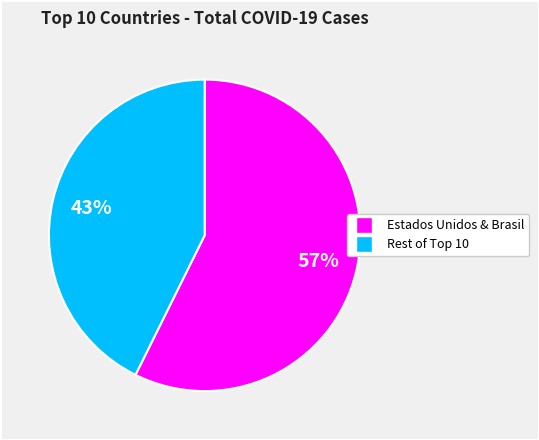

To the nearest percent, what is the average slice percentage?

50%